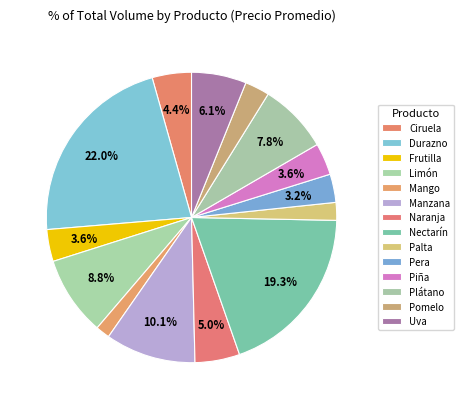

Is there a majority slice in this chart?

No